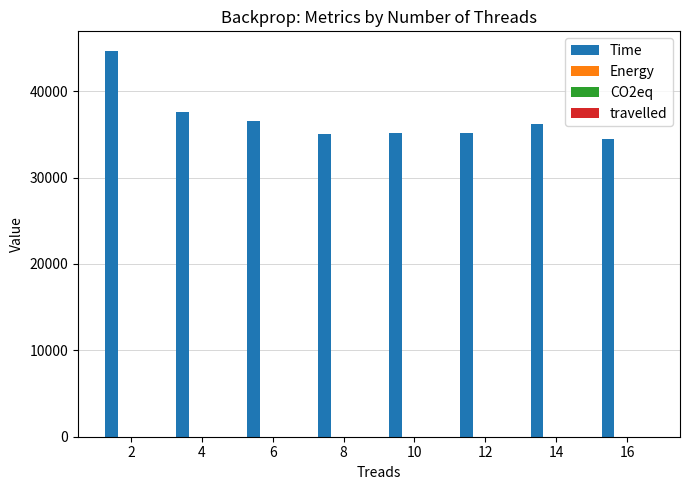

What is the spread (max minus min) of values at 2?

44694.1